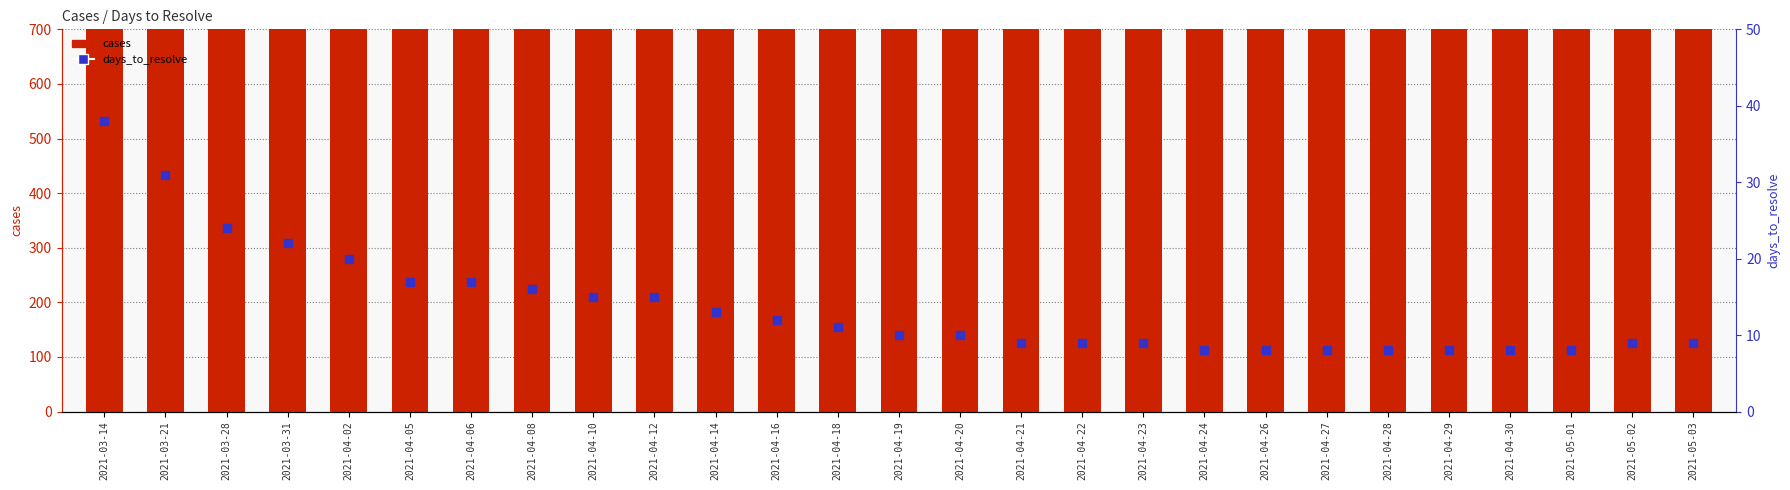

What are all the series names shown in the legend?

cases, days_to_resolve